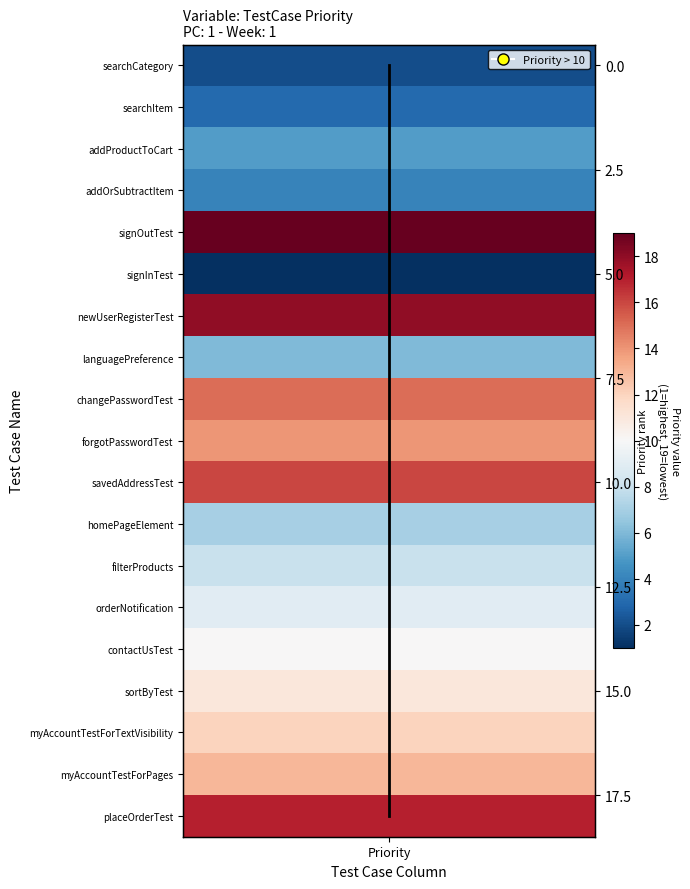

How many values exceed 9?

9